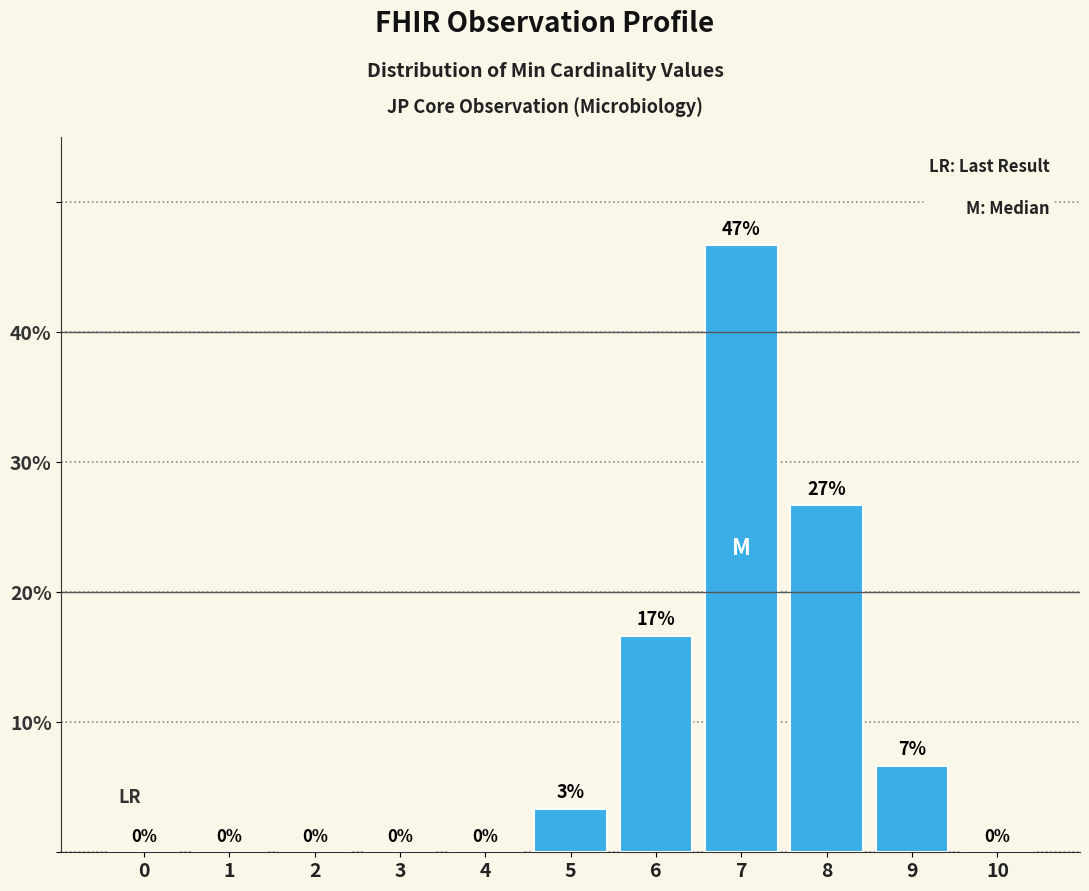

Is it true that the value at 9 is 11.9?

False